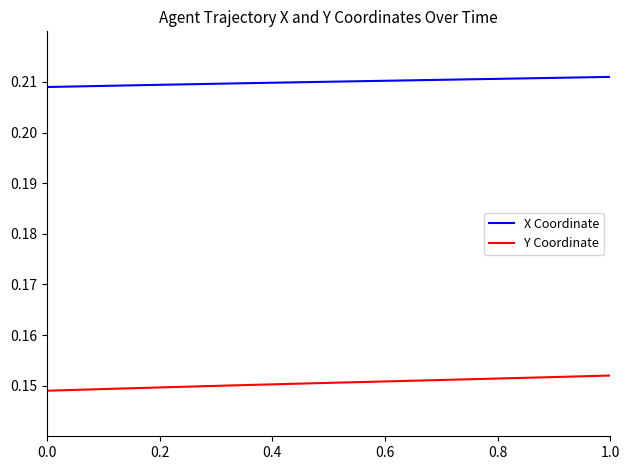

What are all the series names shown in the legend?

X Coordinate, Y Coordinate